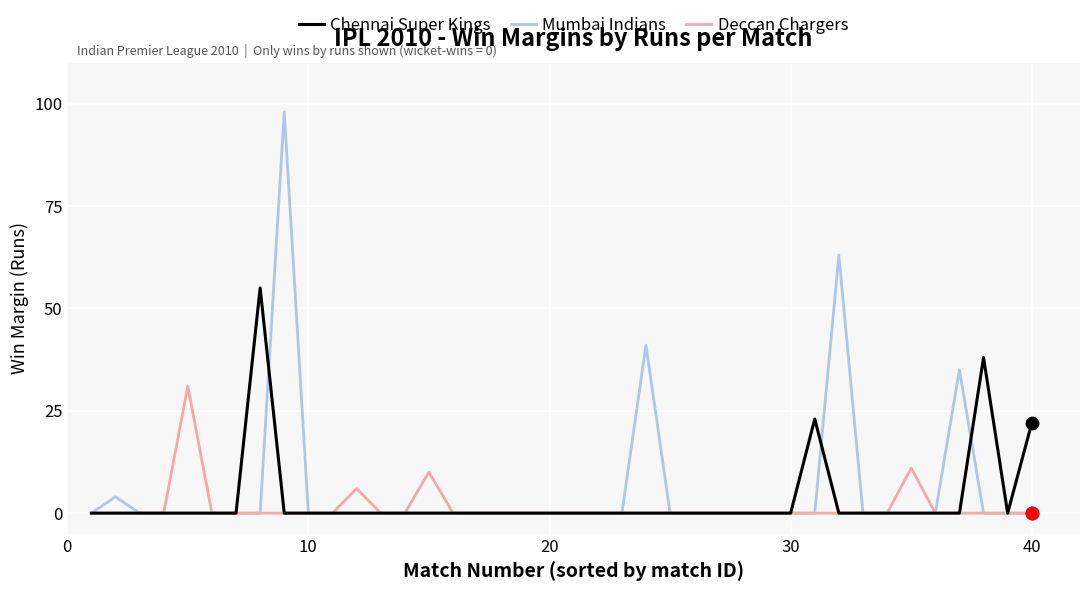

Which series has the widest spread of values?

Mumbai Indians